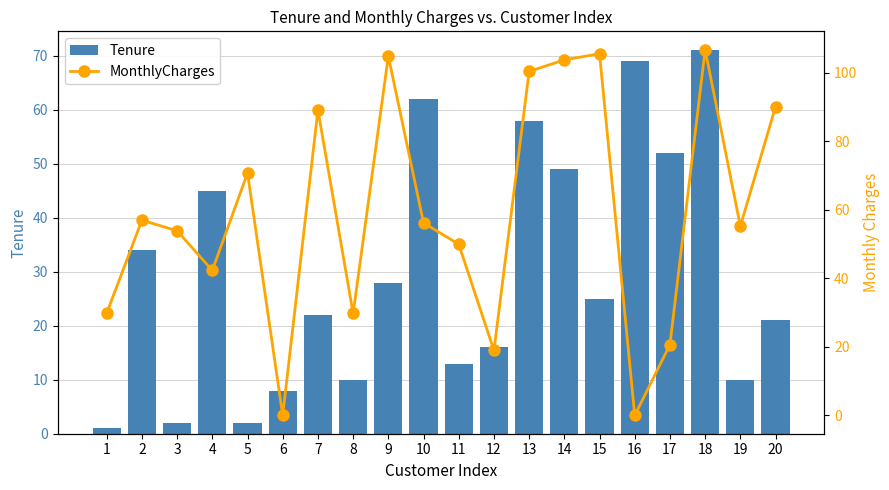

List the series in order of their overall mean, highest first.

MonthlyCharges, Tenure